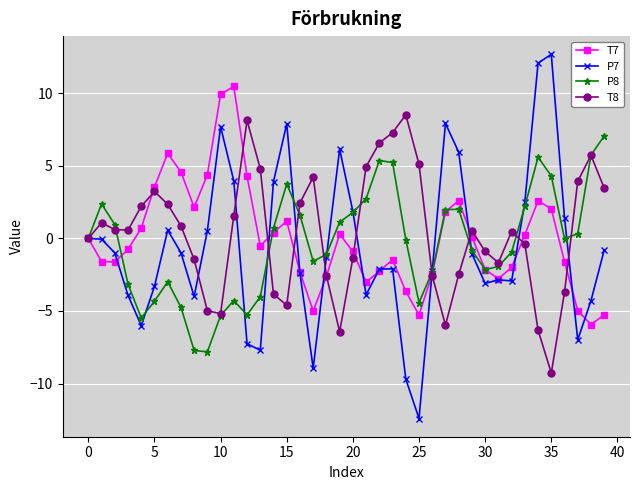

Count the number of categories in the chart.

40